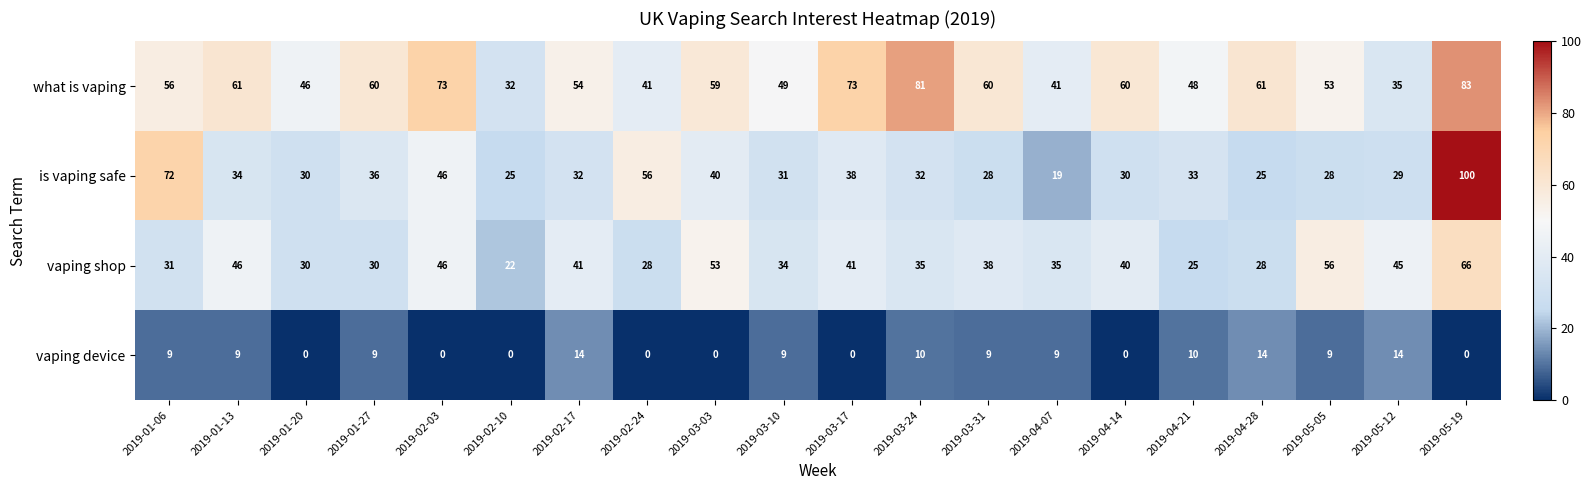

How many values in the is vaping safe series are below 32?

9